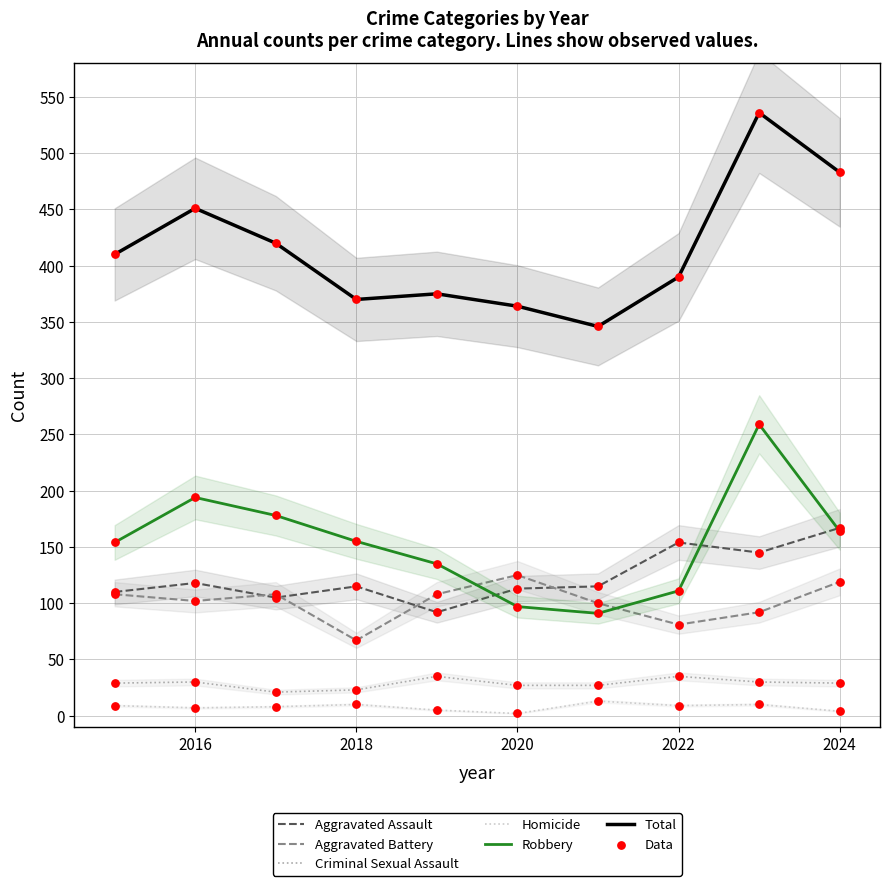

At how many categories does at least one series exceed 39?

10